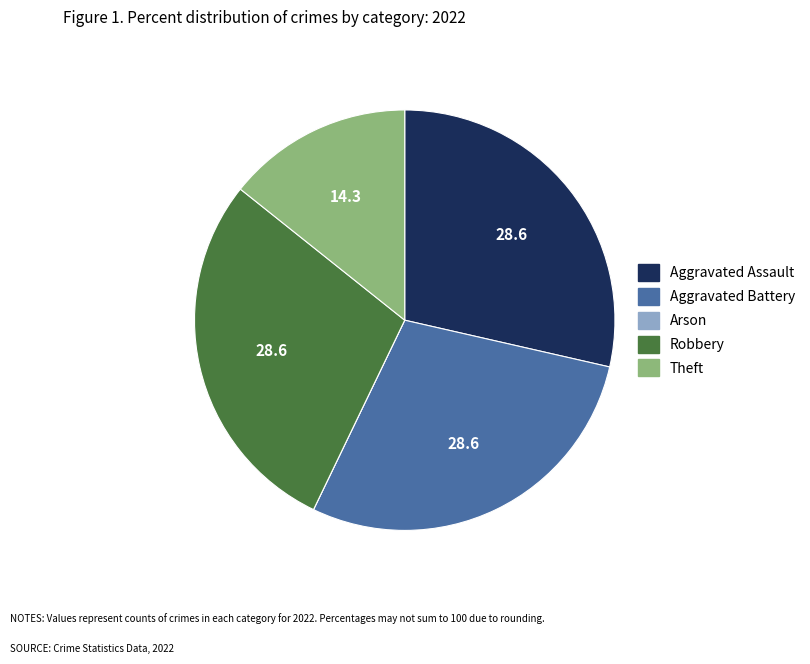

Approximately how many times larger is the value at Theft compared to Robbery?

0.5